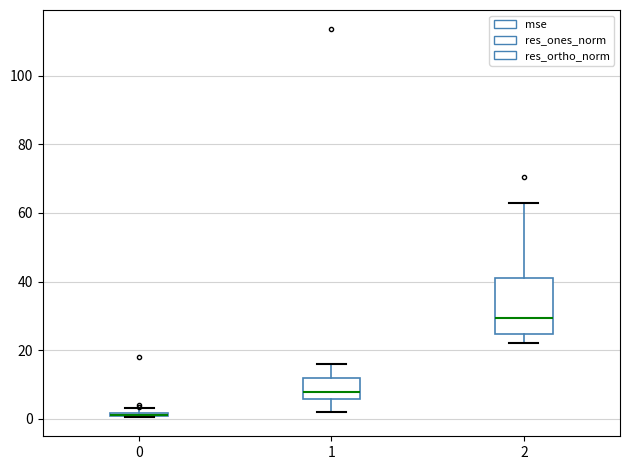

Comparing the boxes themselves (not the whiskers), which one is the tallest?

2